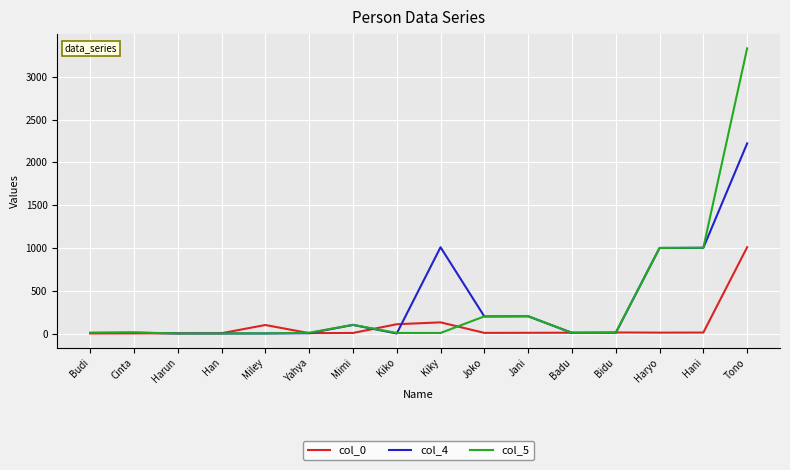

In col_5, how many points are higher than both neighbors (excluding endpoints)?

3